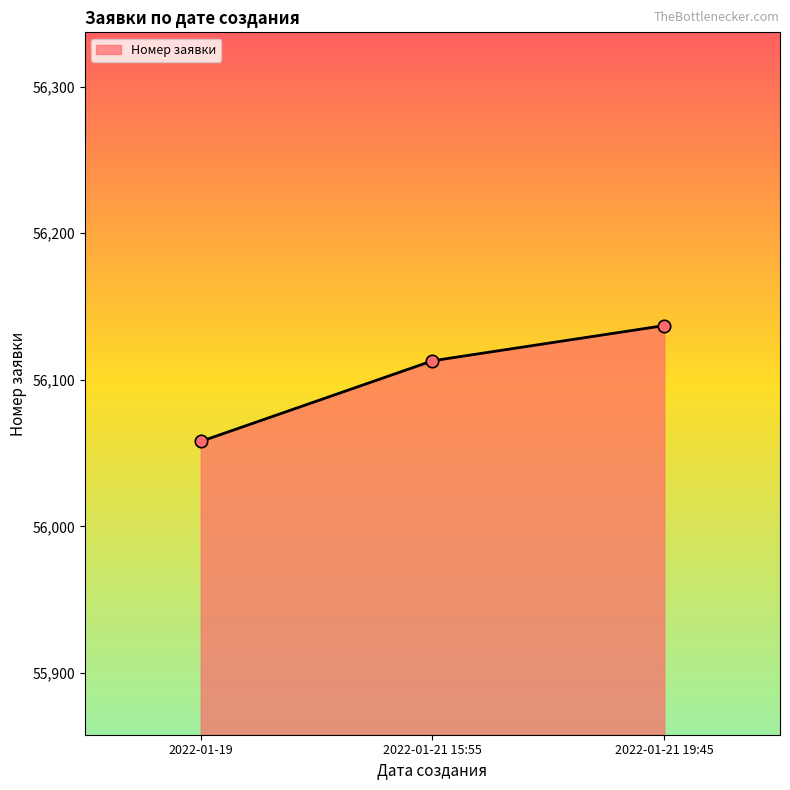

What is the ratio of the value at 2022-01-21 15:55 to the value at 2022-01-19?

1.0